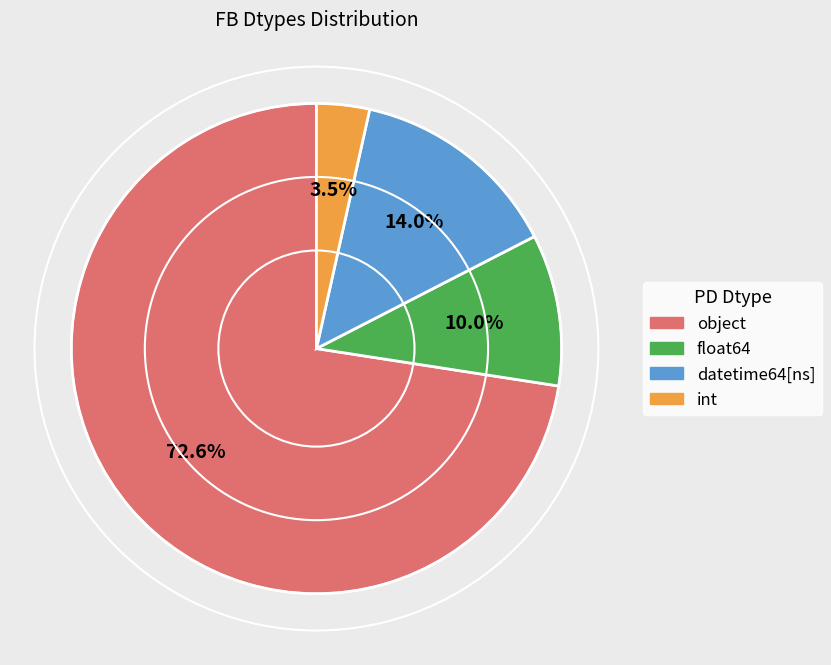

Is there a majority slice in this chart?

Yes